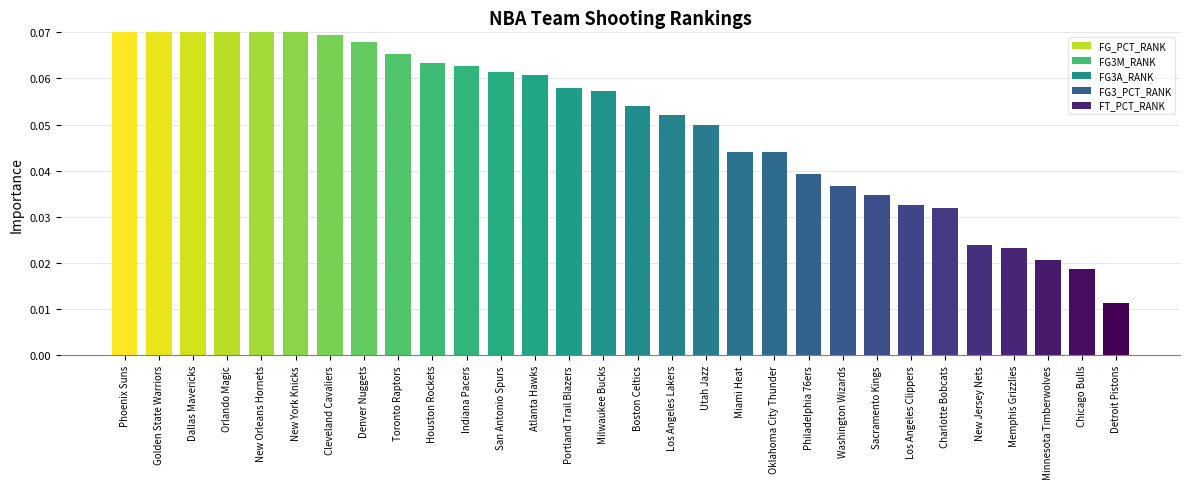

Are the bars grouped side by side (vs. stacked)?

Yes